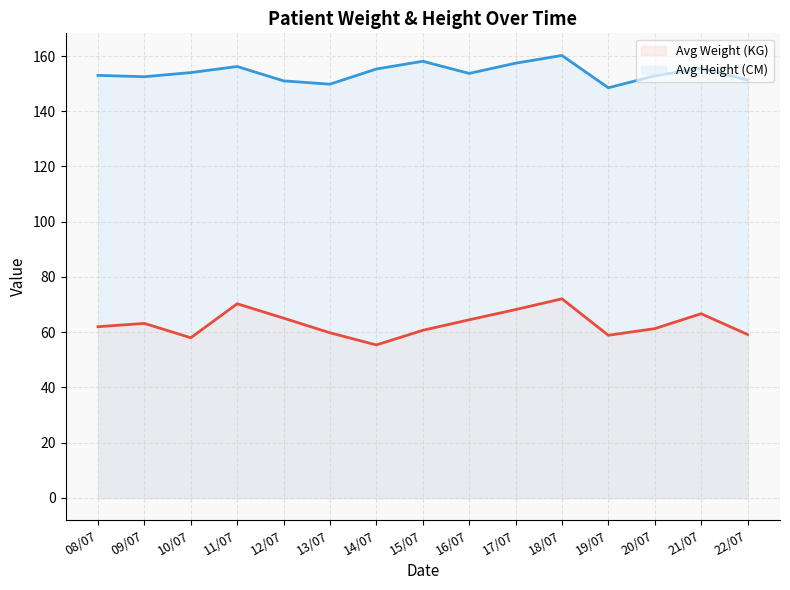

How many lines are shown in the chart?

2